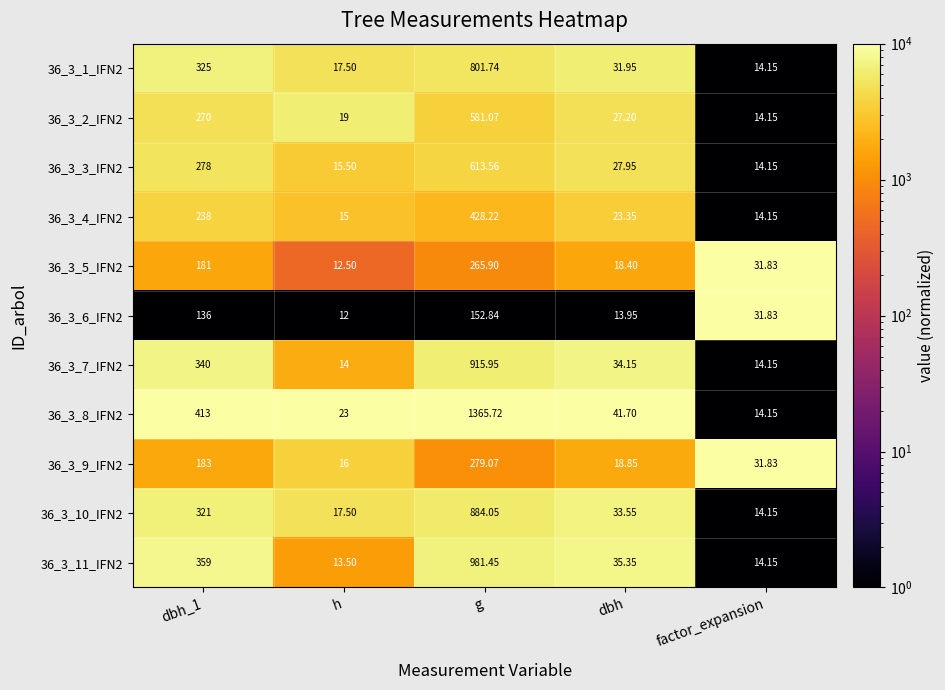

How many distinct data groups are displayed?

11